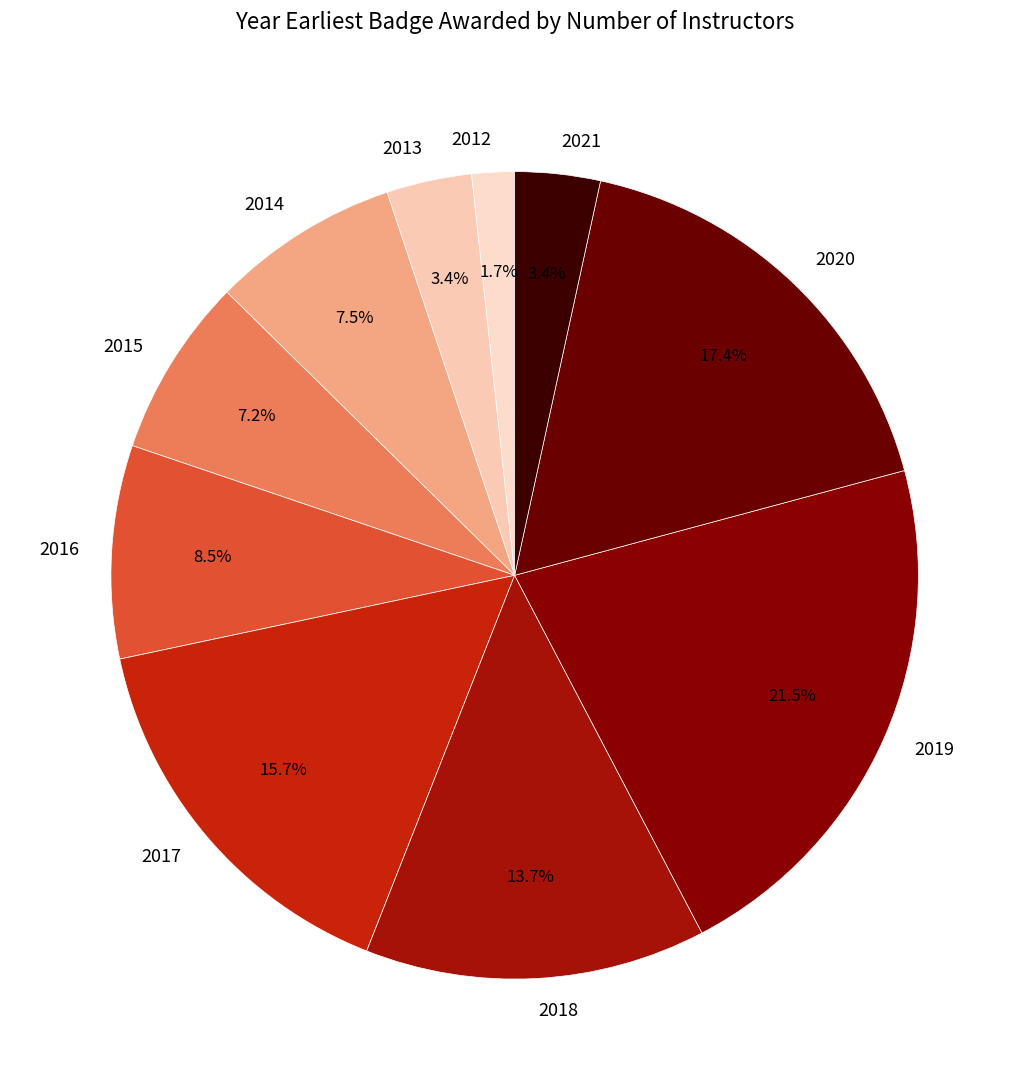

True or false: 2014 accounts for 1% of the total.

False